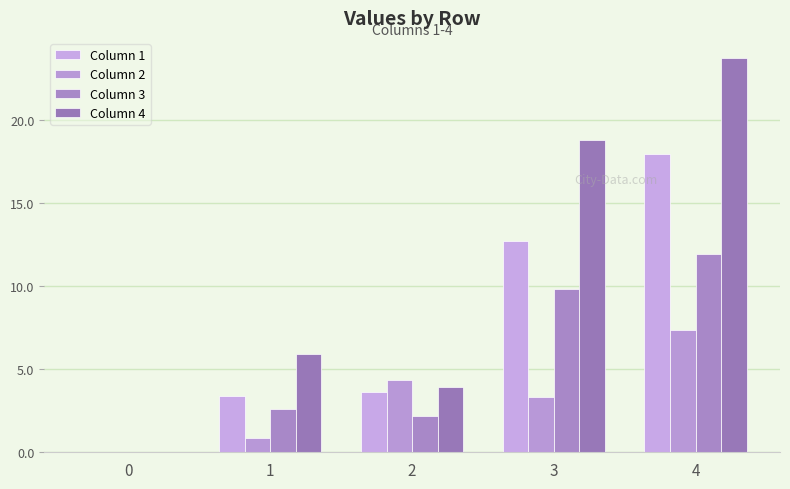

What is the maximum value shown in the chart?

23.8